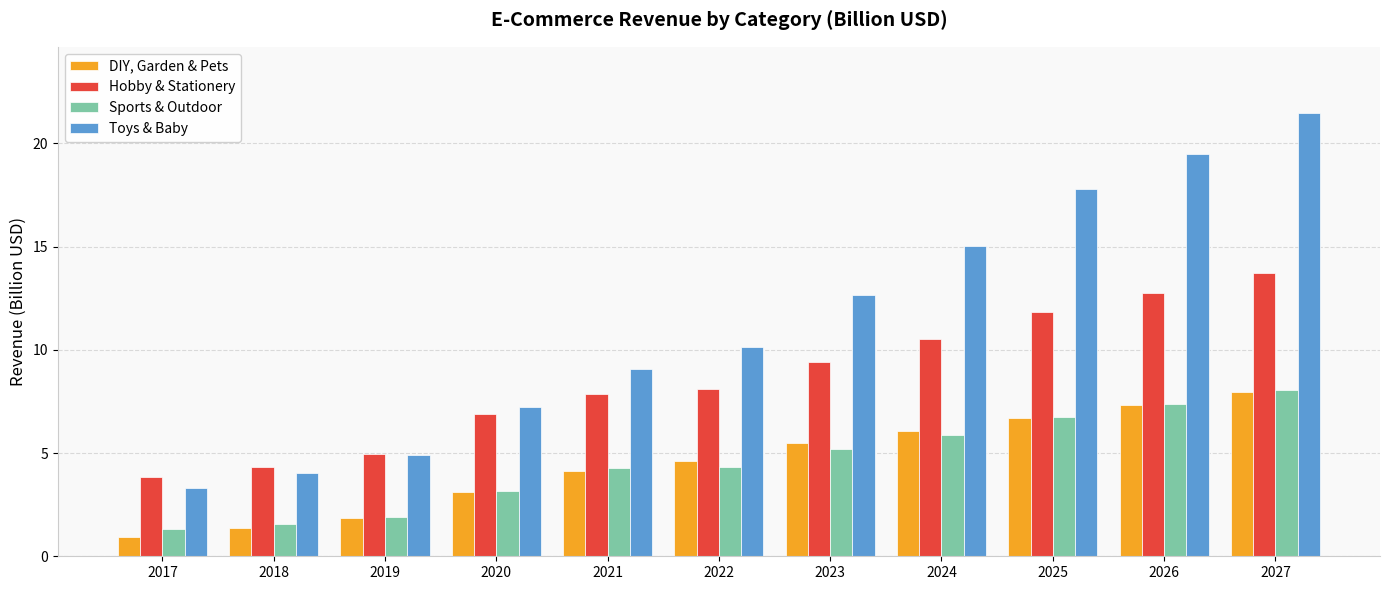

Reading left to right, what are all the values shown in this chart?

DIY, Garden & Pets: 2017=0.9	2018=1.4	2019=1.8	2020=3.1	2021=4.1	2022=4.6	2023=5.5	2024=6.1	2025=6.7	2026=7.3	2027=7.9
Hobby & Stationery: 2017=3.8	2018=4.3	2019=4.9	2020=6.9	2021=7.9	2022=8.1	2023=9.4	2024=10.5	2025=11.8	2026=12.7	2027=13.7
Sports & Outdoor: 2017=1.3	2018=1.6	2019=1.9	2020=3.2	2021=4.3	2022=4.3	2023=5.2	2024=5.9	2025=6.7	2026=7.4	2027=8.0
Toys & Baby: 2017=3.3	2018=4.0	2019=4.9	2020=7.2	2021=9.1	2022=10.2	2023=12.7	2024=15.0	2025=17.8	2026=19.5	2027=21.5